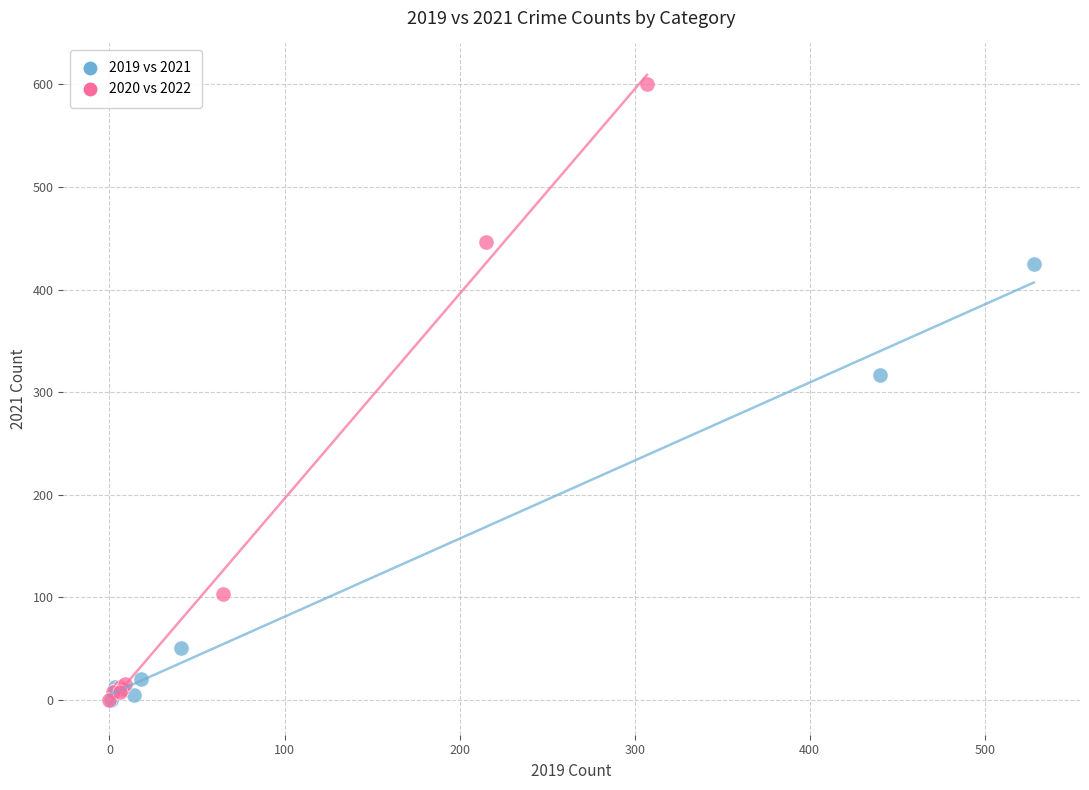

Which series has the largest Y range (max minus min)?

2020 vs 2022